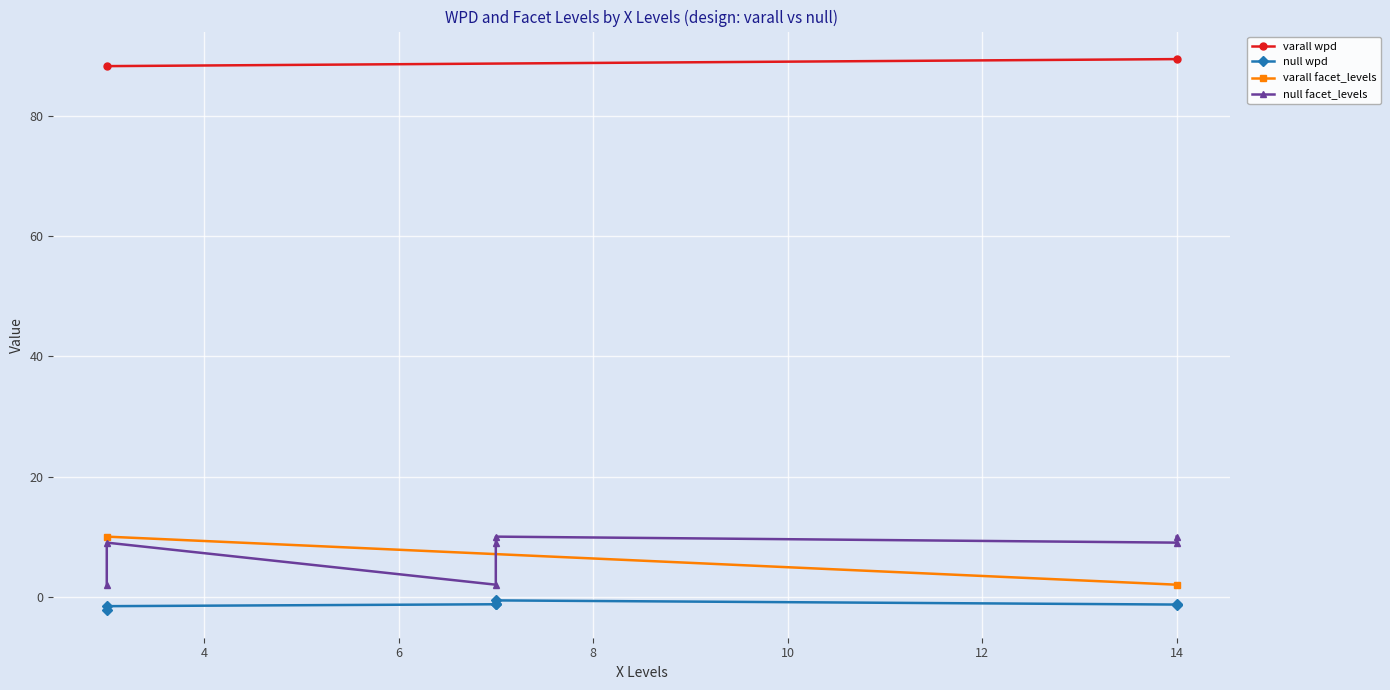

How many values in wpd are above zero?

2